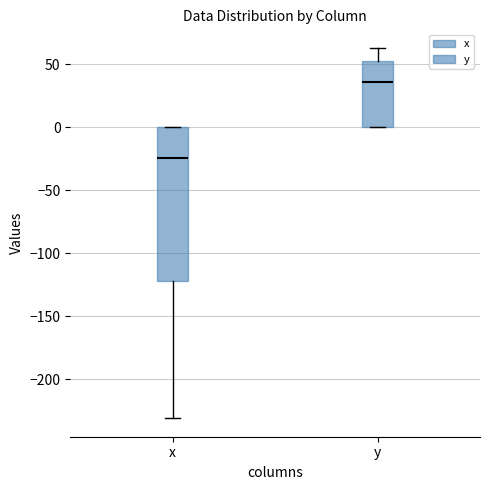

Comparing the boxes themselves (not the whiskers), which one is the tallest?

x